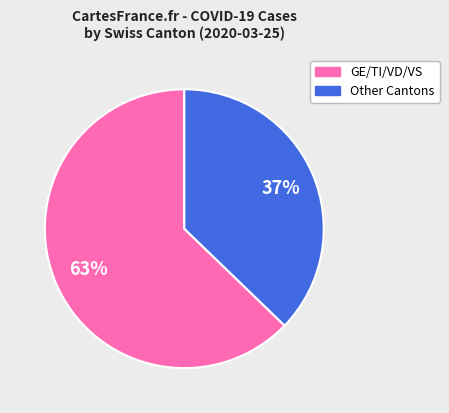

Is there any slice that represents more than half of the pie?

Yes